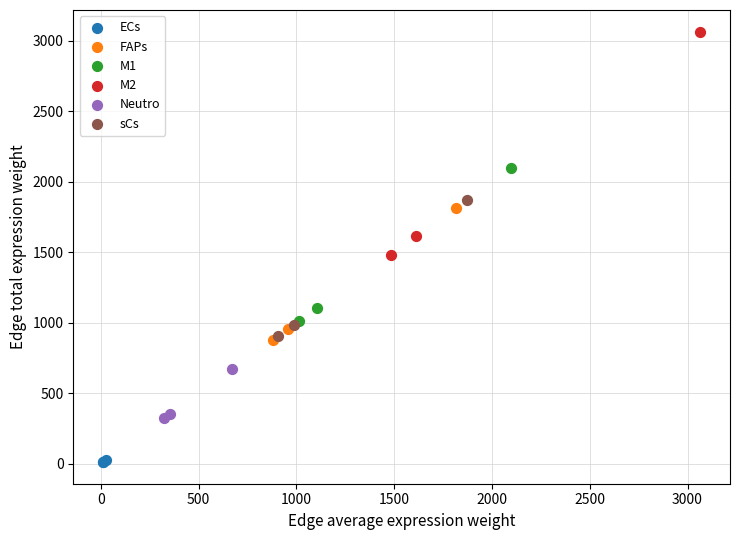

Which series has the largest Y range (max minus min)?

M2